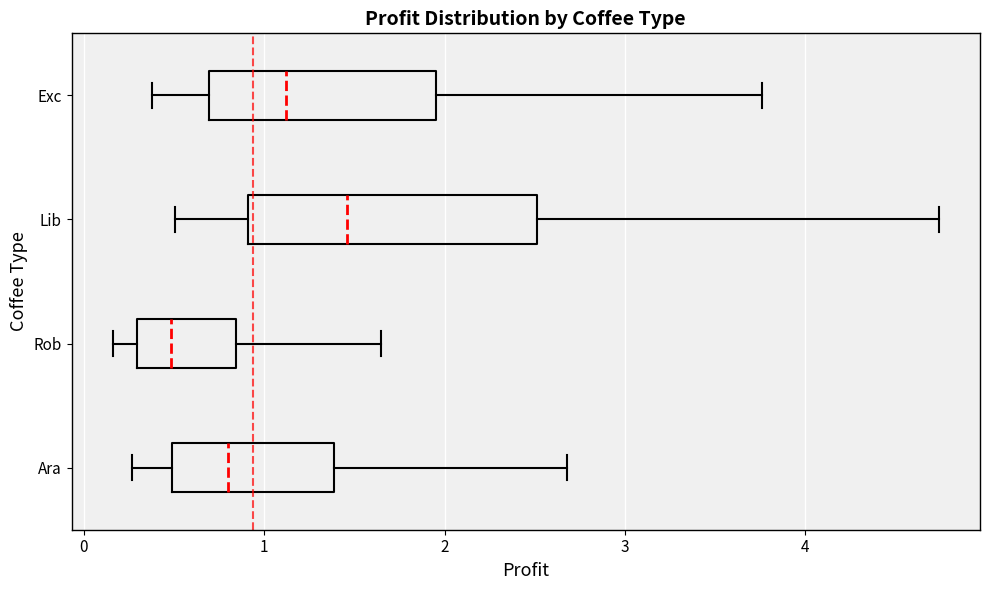

Which box's median line is the furthest to the right?

Lib